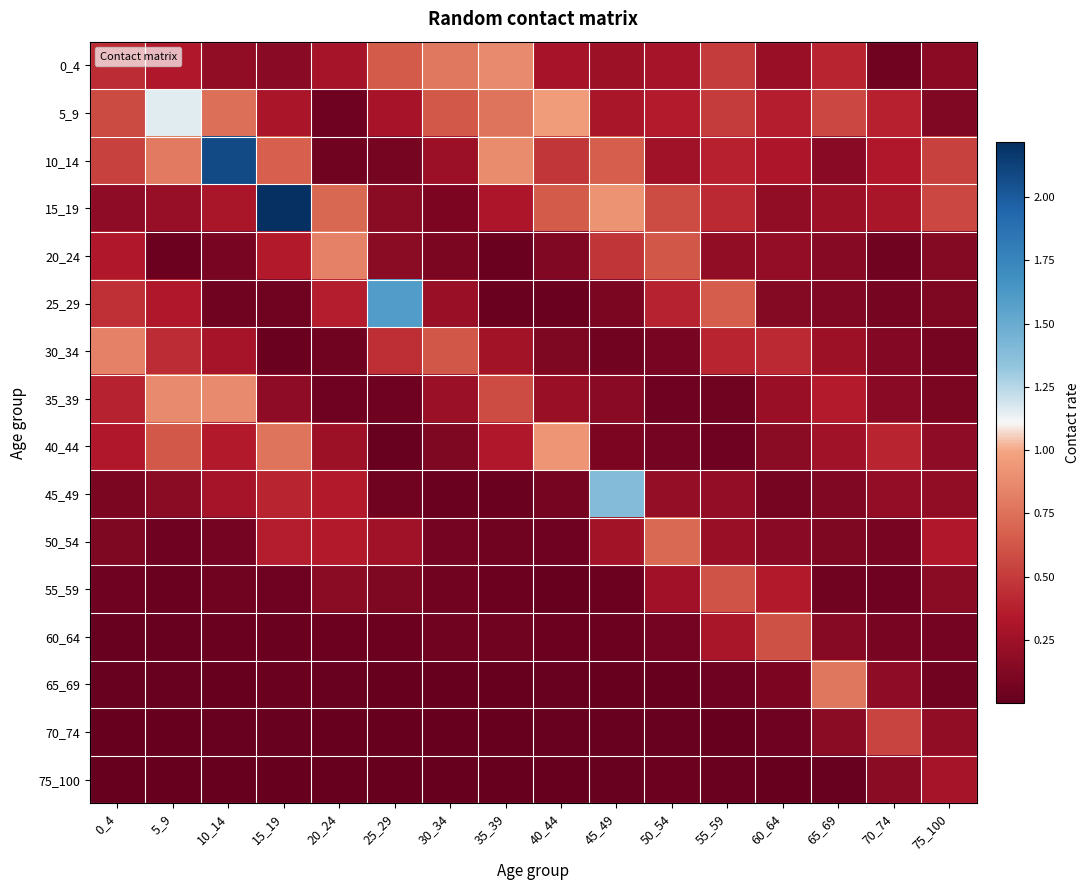

At how many categories does at least one series exceed 0?

16